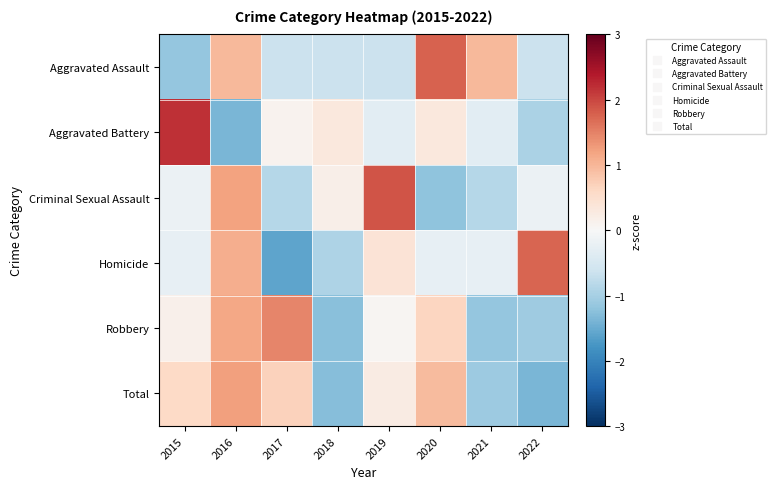

At which category is the sum across all series the highest?

2016